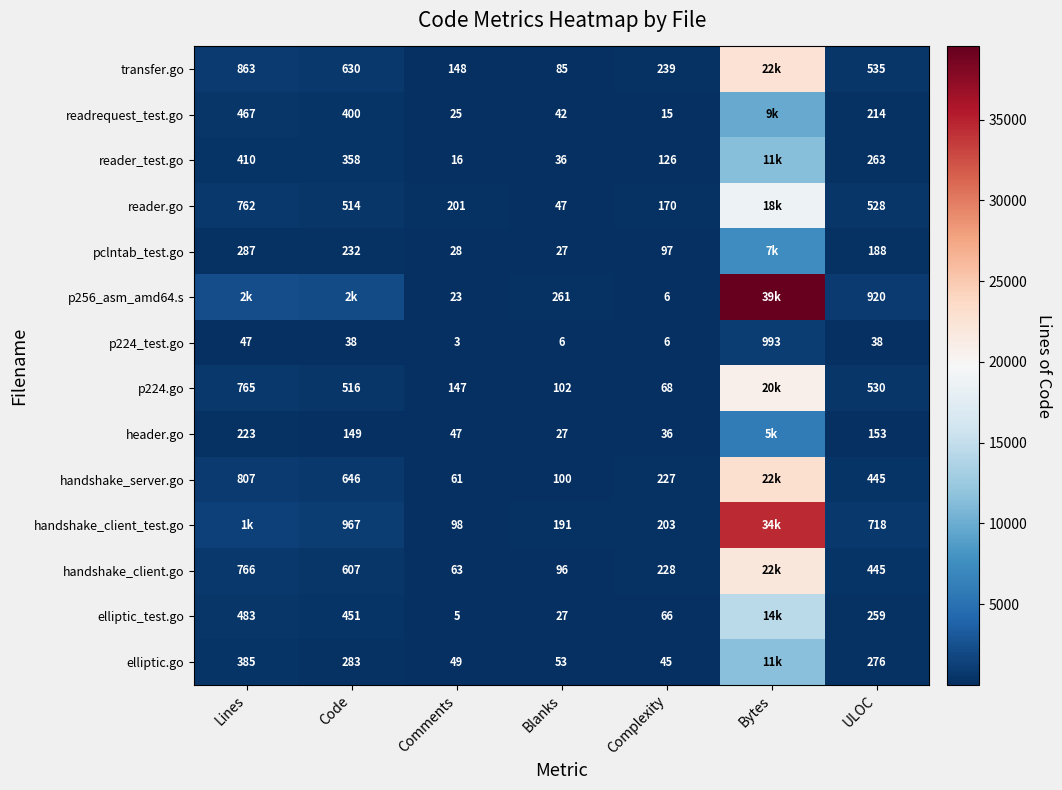

What is the sum of the reader_test.go values at Lines and Blanks?

446